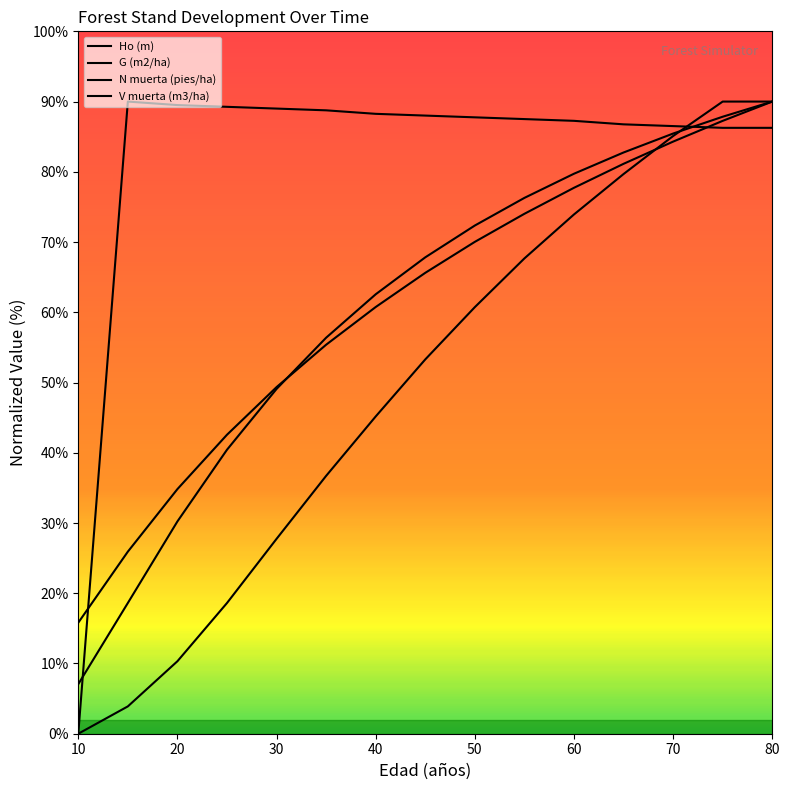

How many times do N muerta (pies/ha) and V muerta (m3/ha) cross each other?

1